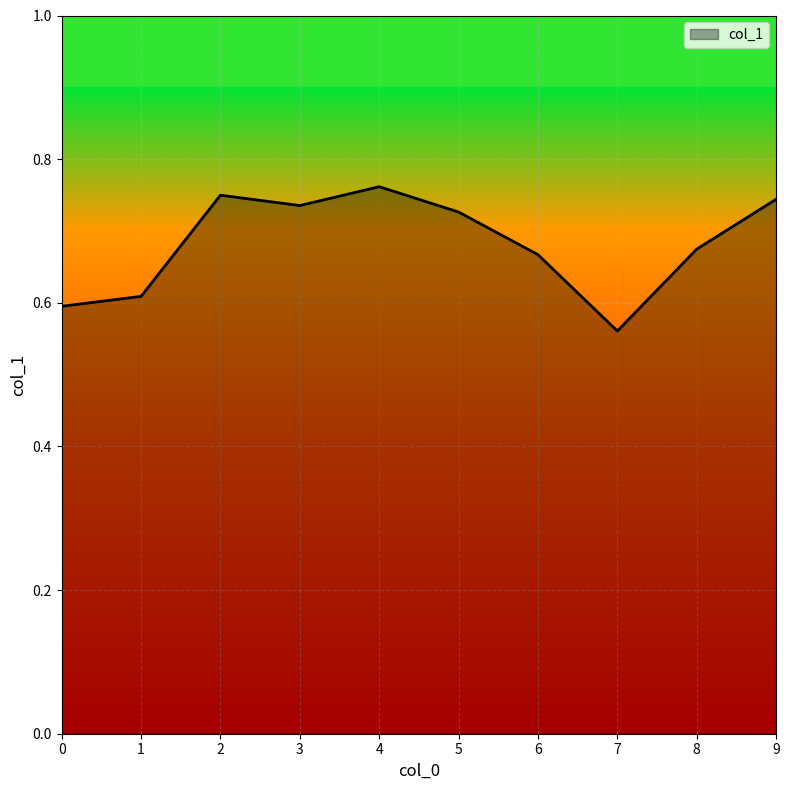

At which category does the chart reach its minimum across all series?

7